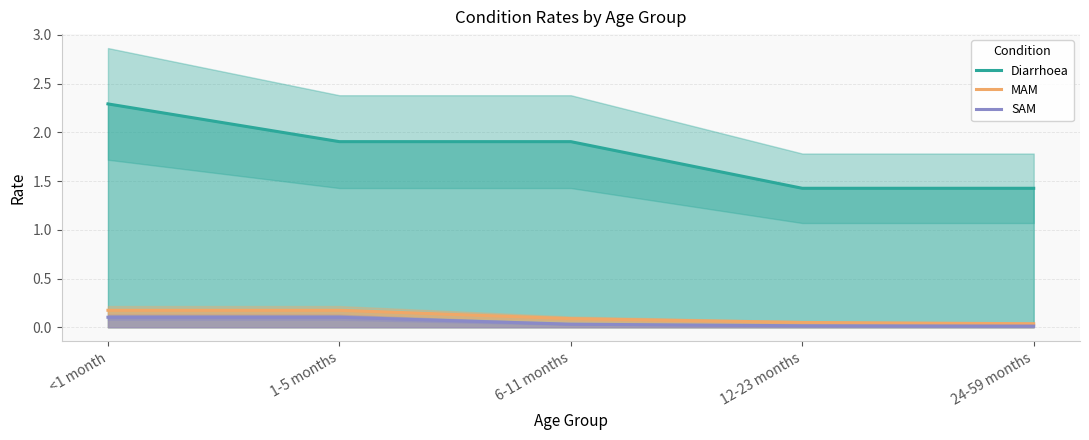

Reading right to left, extract all data points from this chart.

Diarrhoea: 24-59 months=1.4	12-23 months=1.4	6-11 months=1.9	1-5 months=1.9	<1 month=2.3
MAM: 24-59 months=0.0	12-23 months=0.0	6-11 months=0.1	1-5 months=0.2	<1 month=0.2
SAM: 24-59 months=0.0	12-23 months=0.0	6-11 months=0.0	1-5 months=0.1	<1 month=0.1